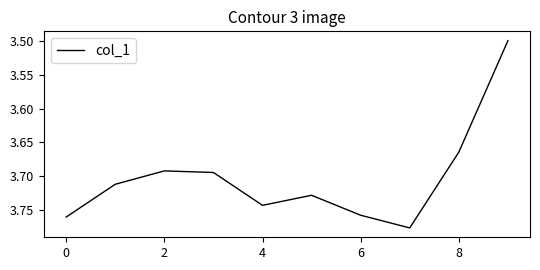

What is the smallest value displayed?

3.5